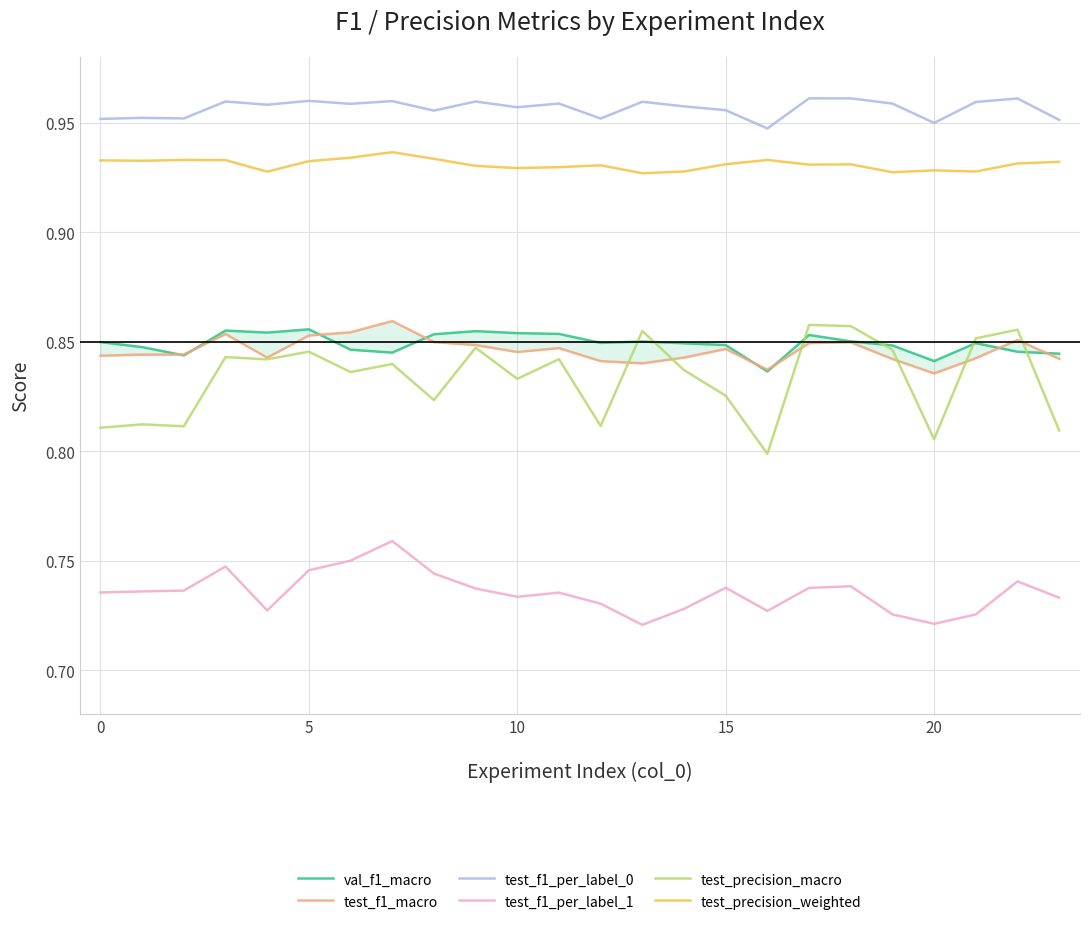

True or false: test_precision_weighted and test_f1_per_label_0 cross at least once.

False